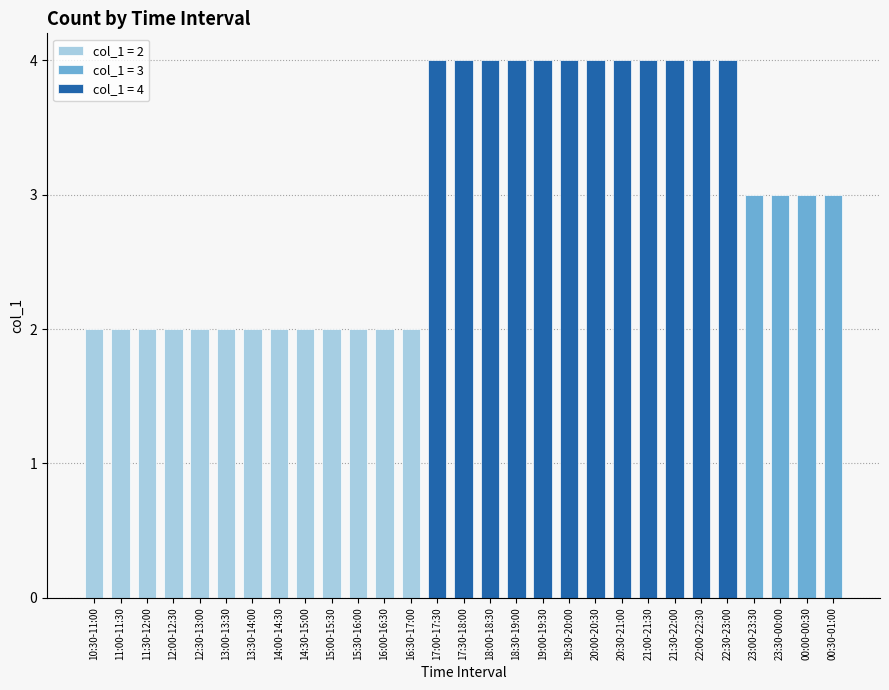

At which label is the value closest to 3?

23:00-23:30